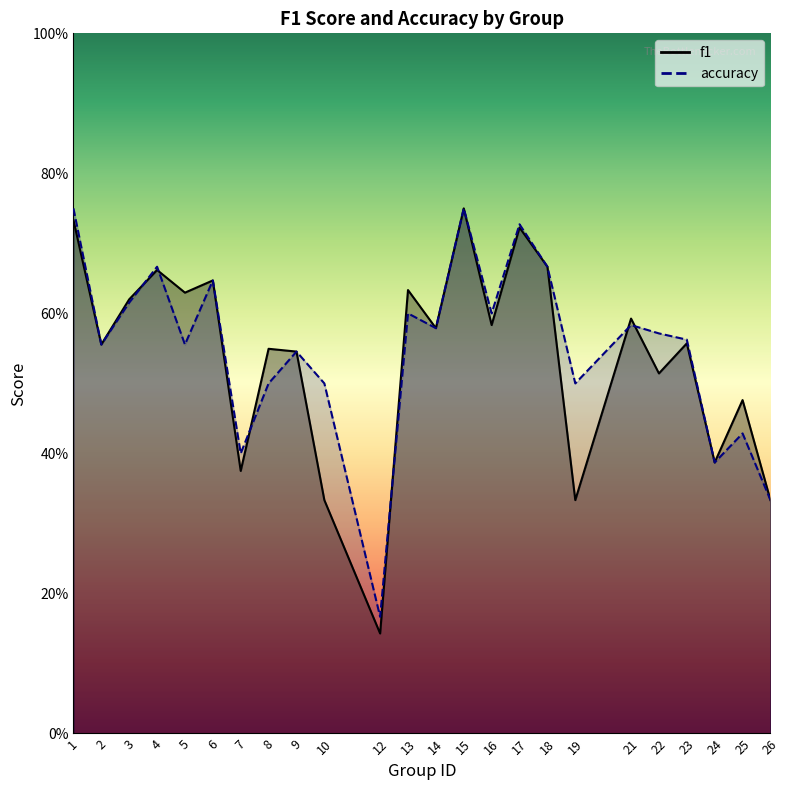

What are all the series names shown in the legend?

f1, accuracy